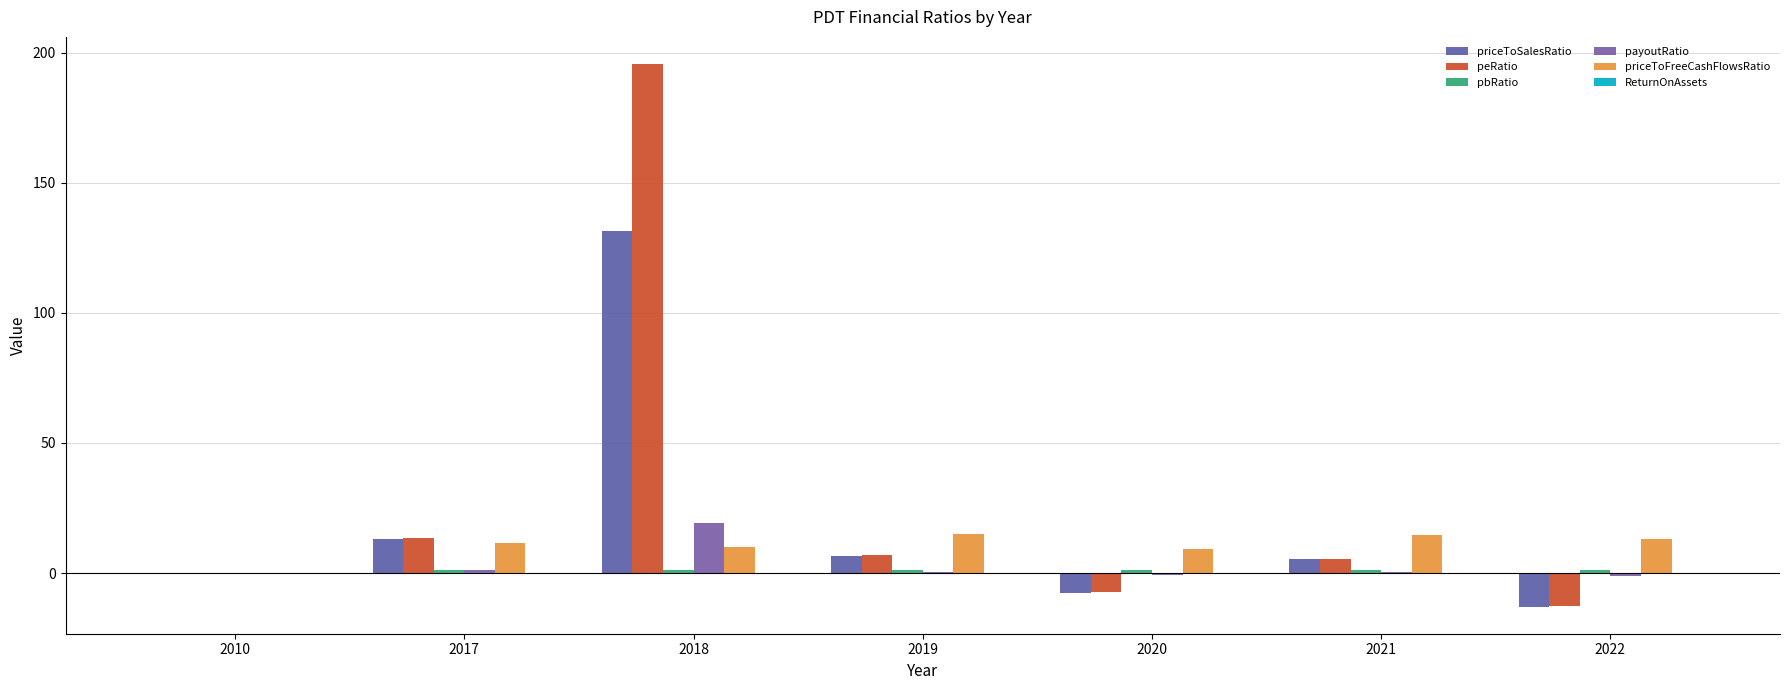

At how many categories does at least one series exceed 129?

1